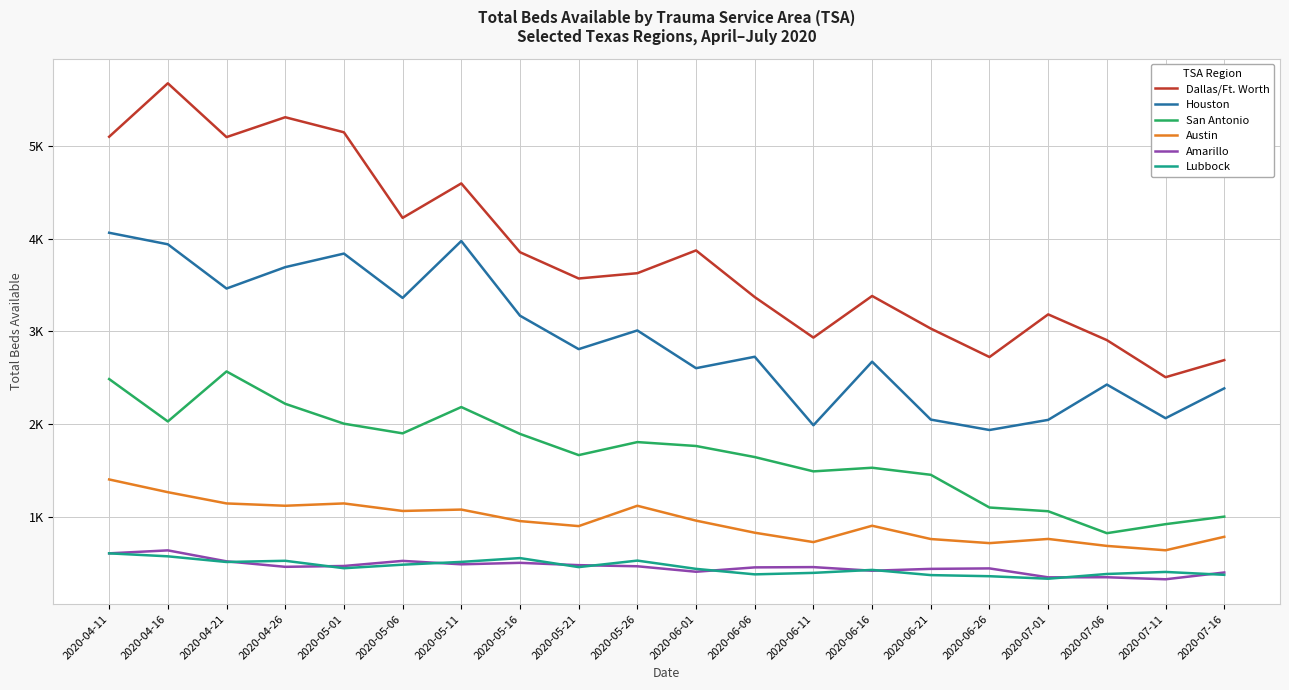

Is the value of San Antonio at 2020-05-16 greater than the value of Houston at 2020-06-06?

No